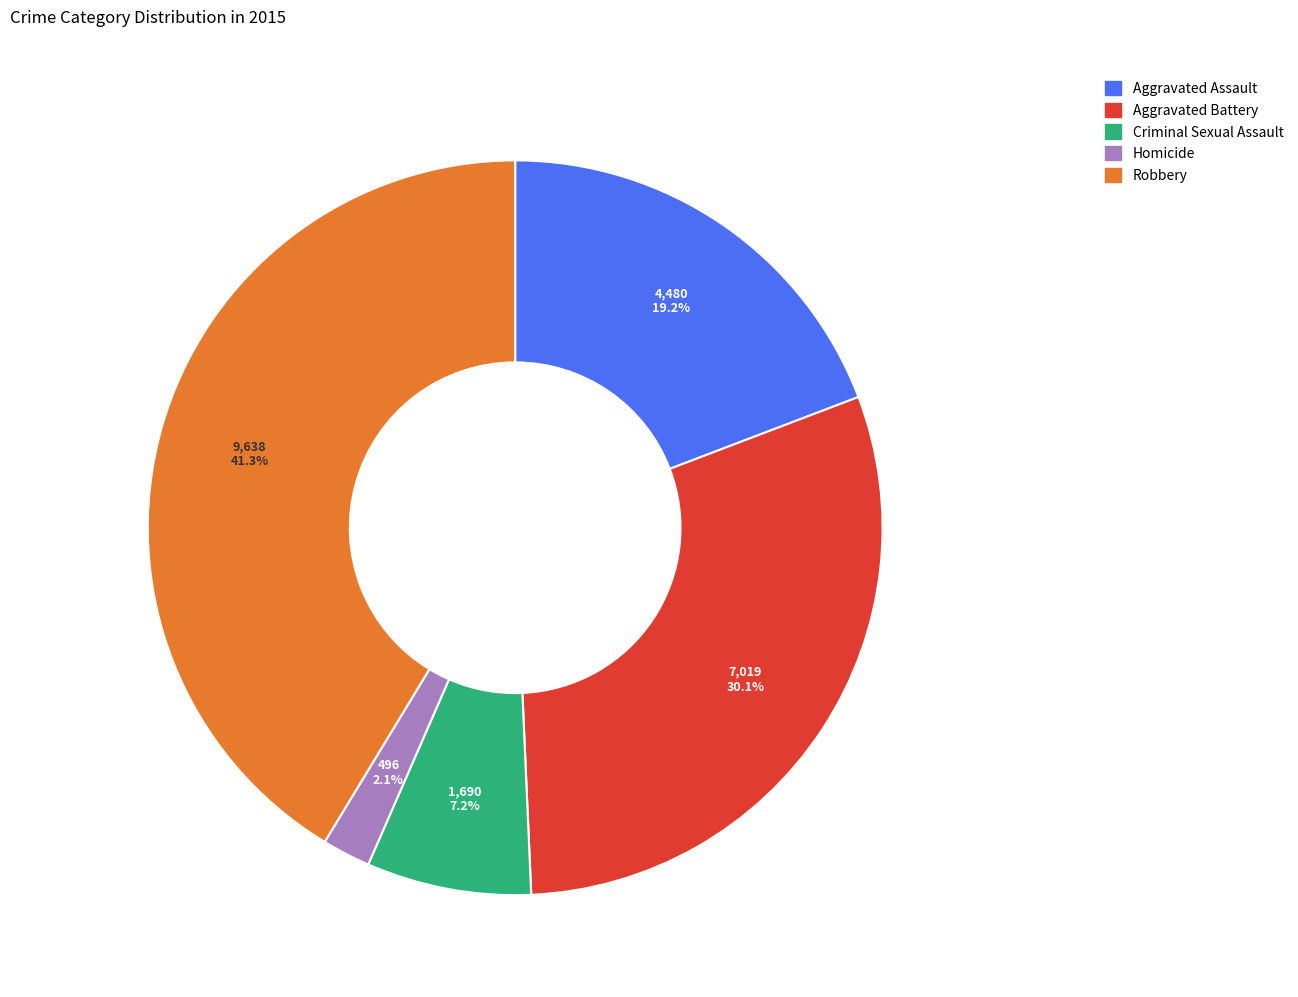

What is the ratio of the value at Robbery to the value at Aggravated Assault?

2.2